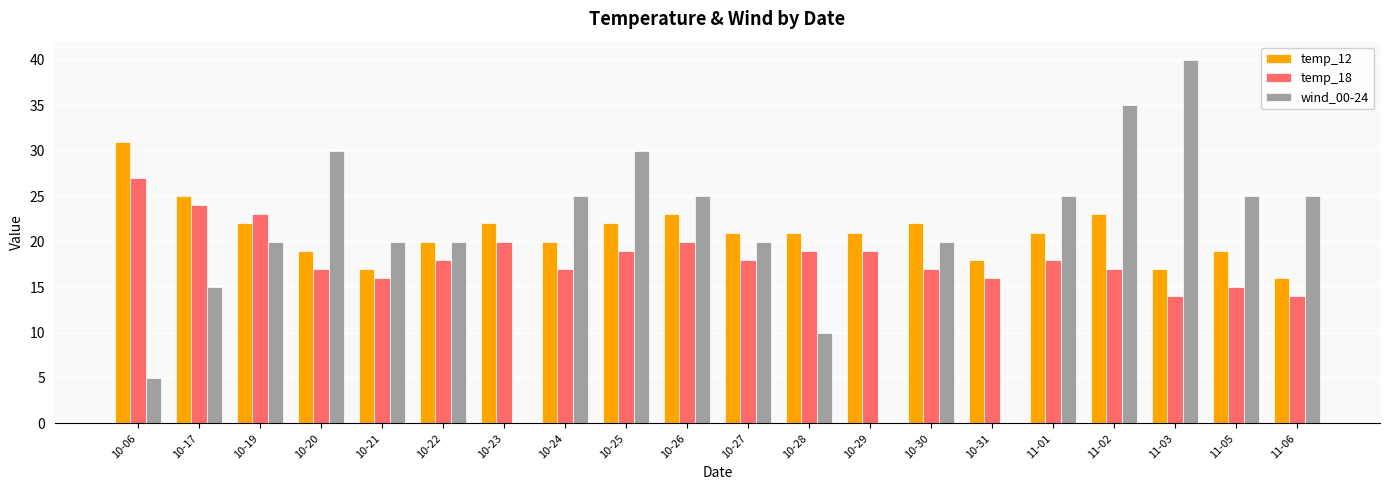

Which series changed the most between 10-28 and 11-02?

wind_00-24